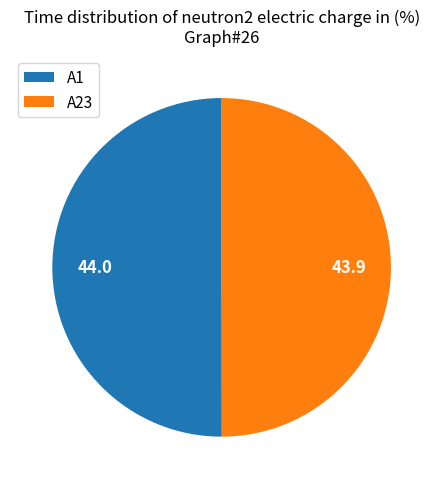

True or false: A1 accounts for 50% of the total.

True